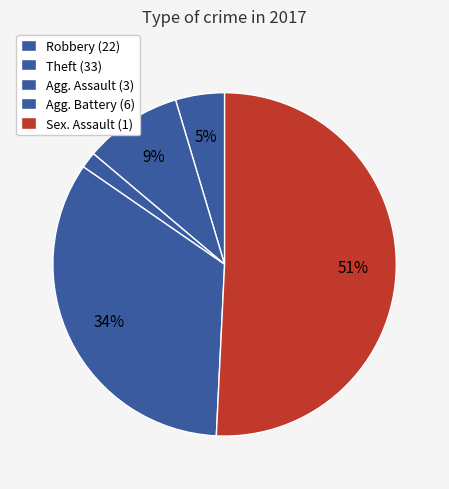

Is there a majority slice in this chart?

Yes